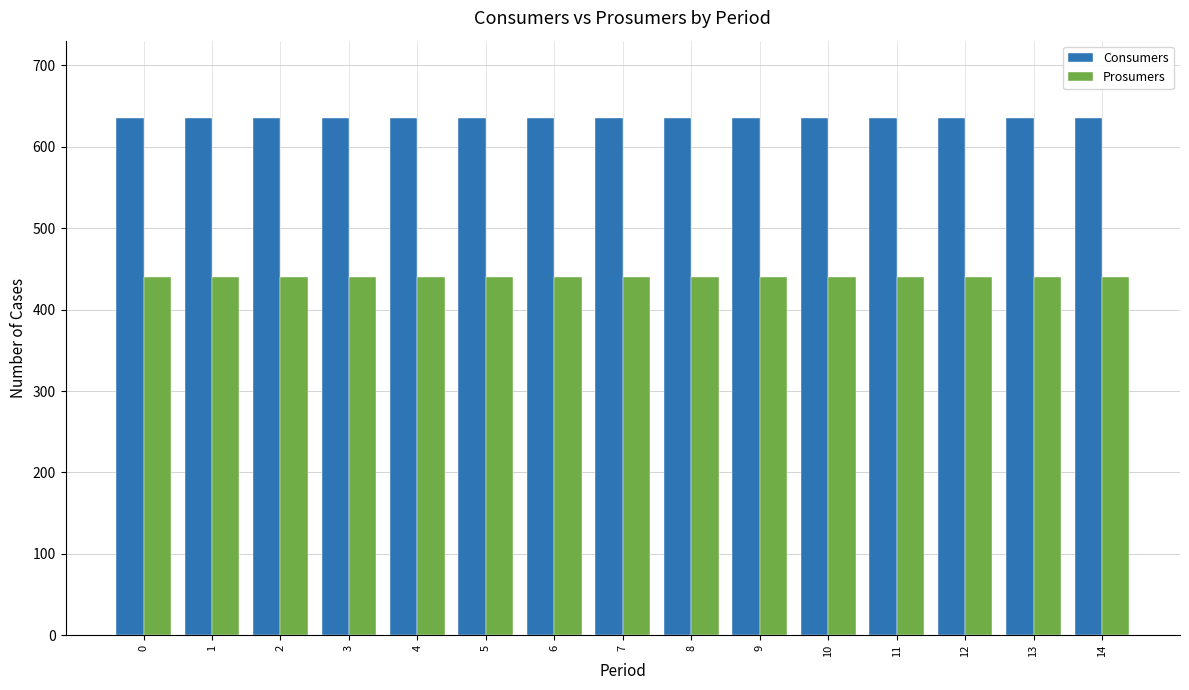

How many bars are there in total?

30